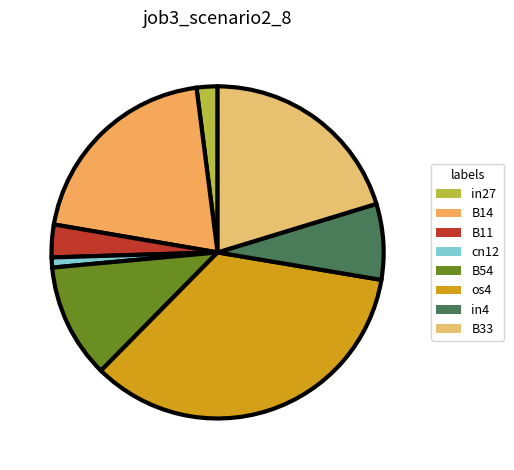

True or false: B11 accounts for 3% of the total.

True